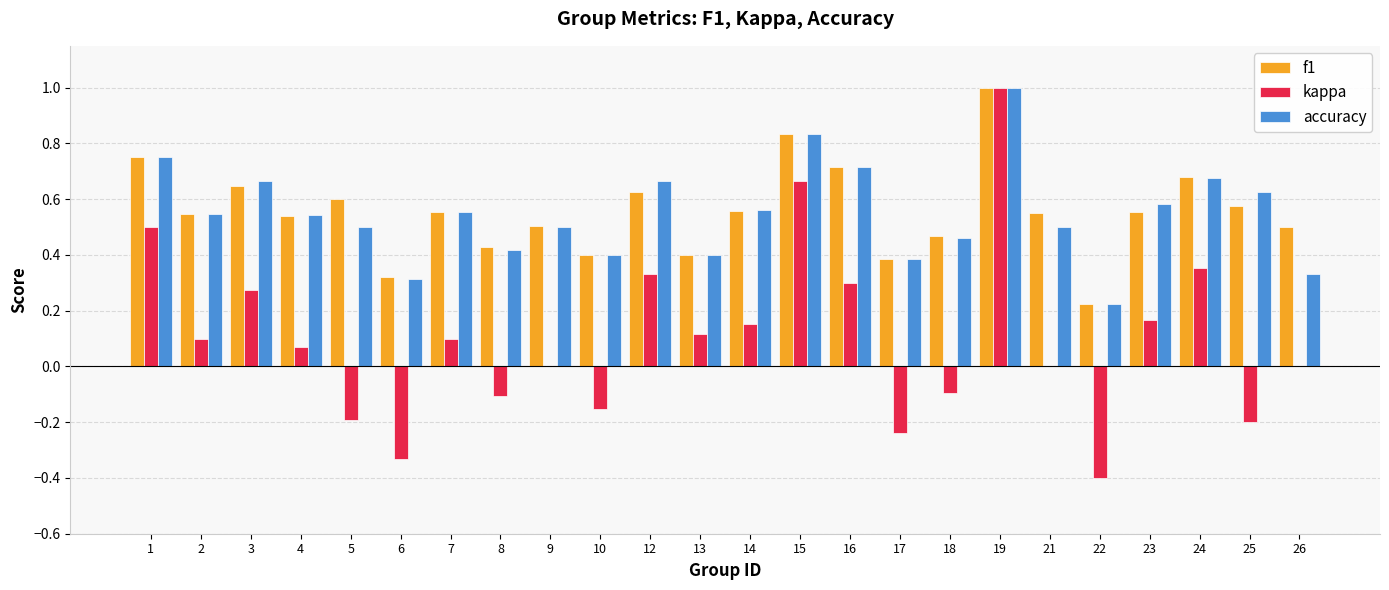

How many categories are shown in the chart?

24